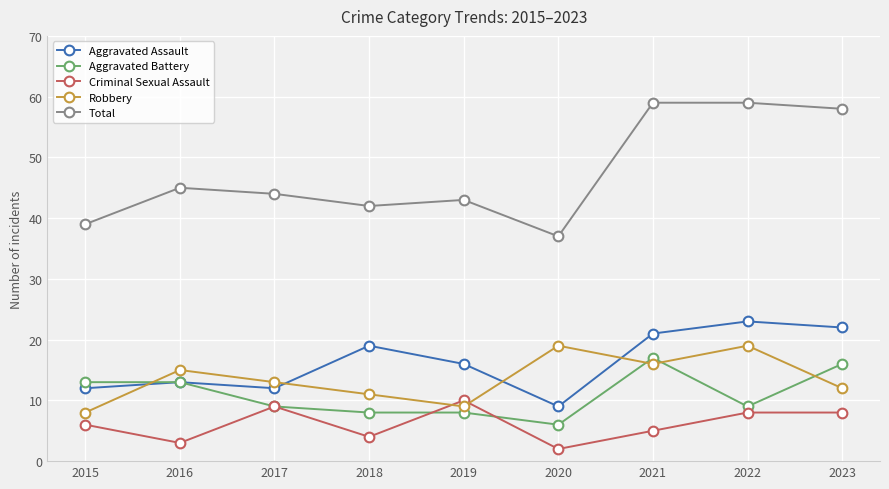

What is the value of the Total point at the 1st from the left?

39